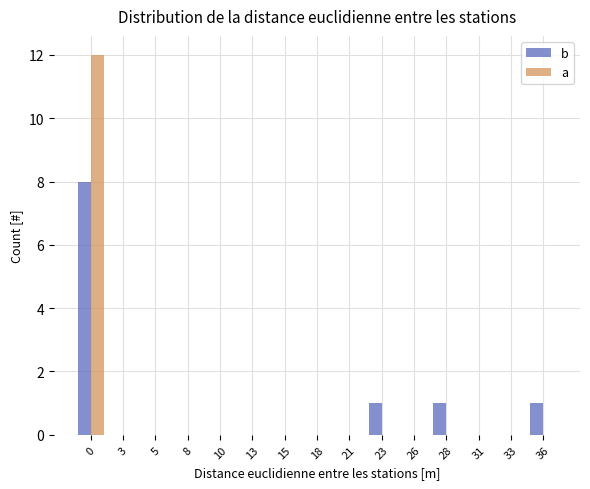

Reading right to left, what are all the values shown in this chart?

b: 36=1	33=0	31=0	28=1	26=0	23=1	21=0	18=0	15=0	13=0	10=0	8=0	5=0	3=0	0=8
a: 36=0	33=0	31=0	28=0	26=0	23=0	21=0	18=0	15=0	13=0	10=0	8=0	5=0	3=0	0=12